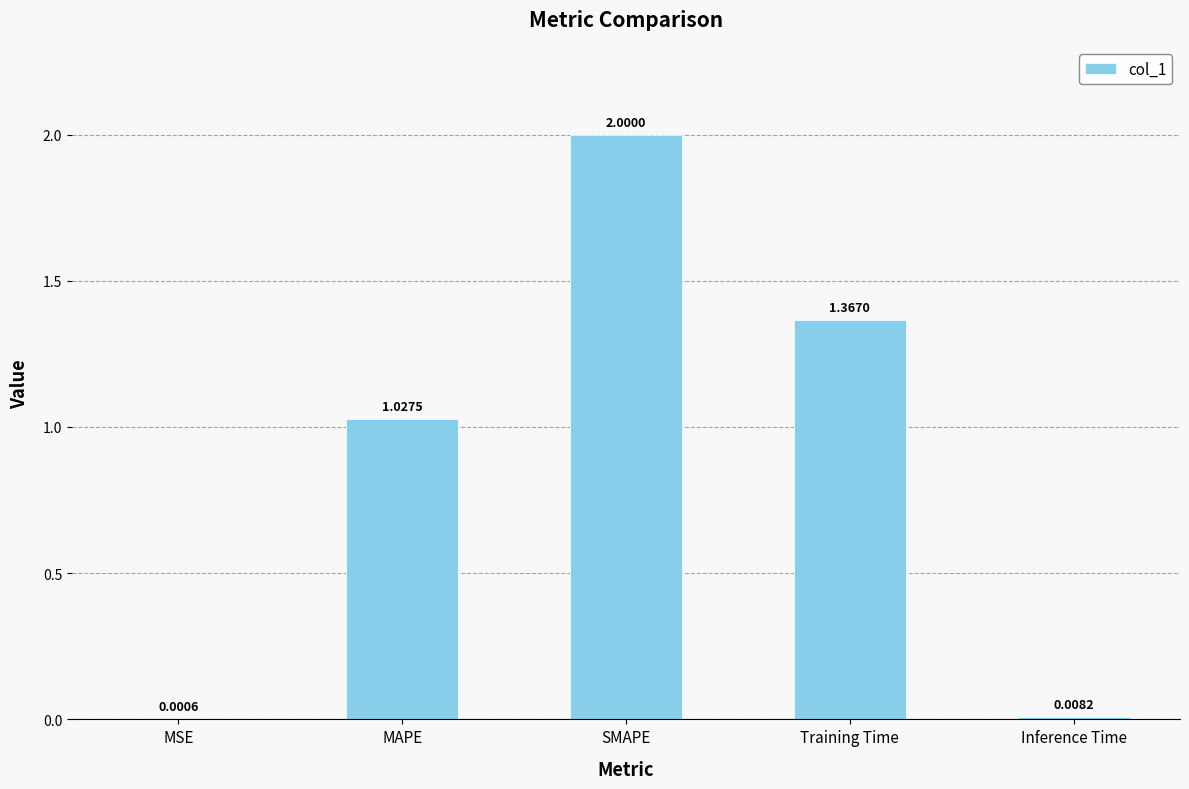

Which label corresponds to the largest value in the chart?

SMAPE